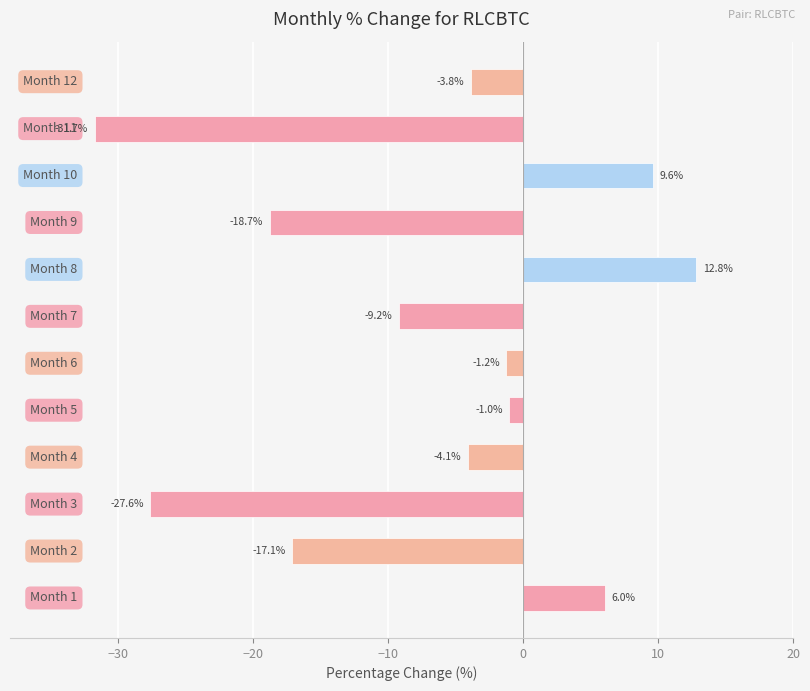

What is the sum of all values?

-86.0